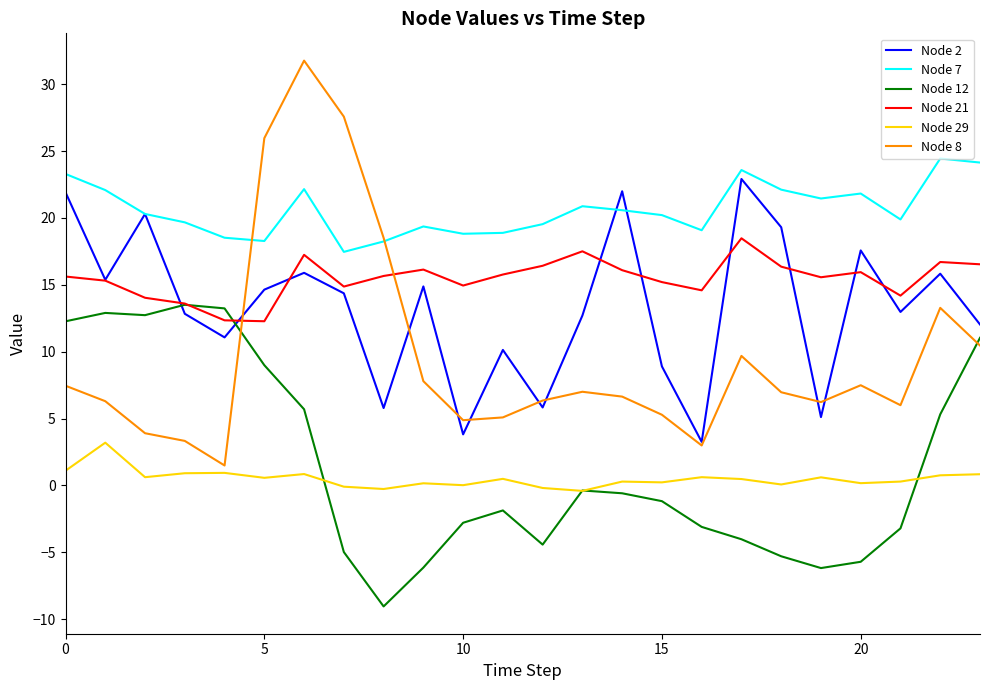

What is the highest value of the Node 8 series?

31.8